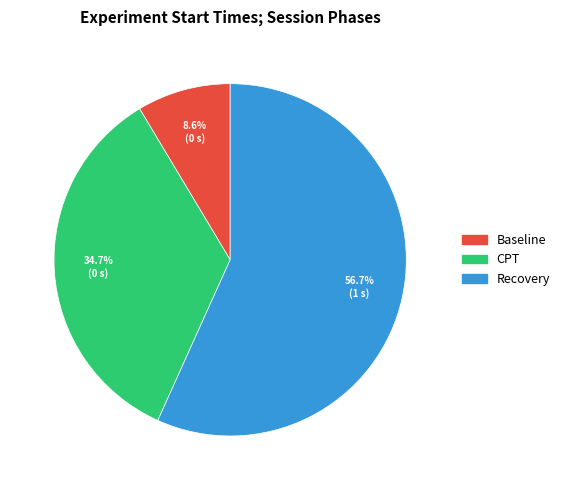

Which has a higher value, CPT or Recovery?

Recovery